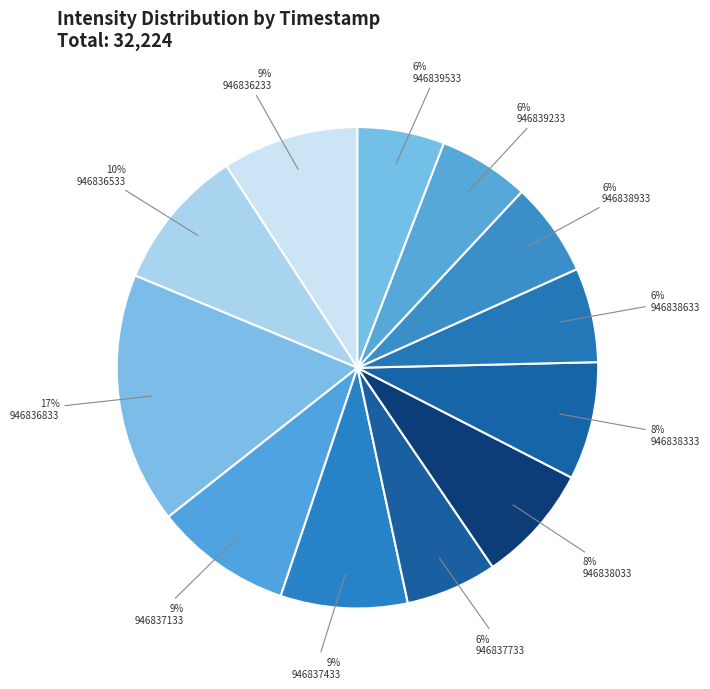

Count the number of slices in the pie.

12